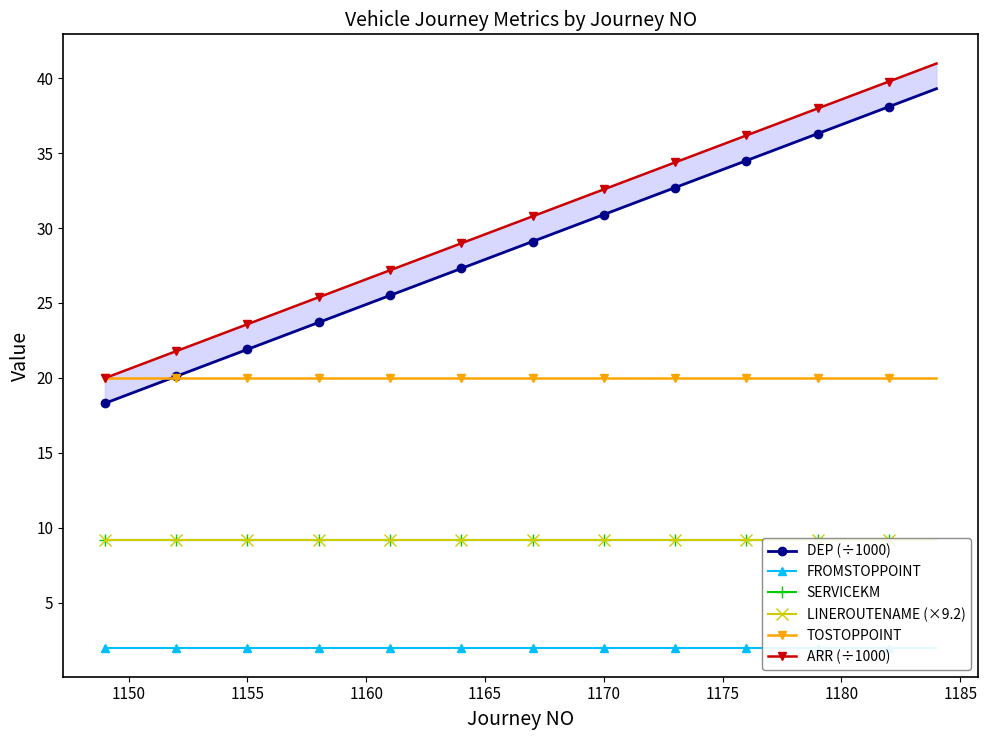

What is the minimum value shown in the chart?

2.0